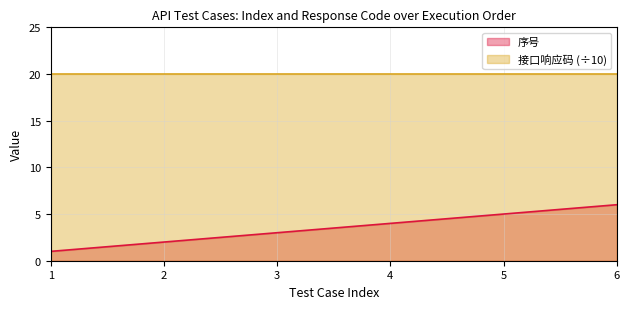

What is the minimum value shown in the chart?

1